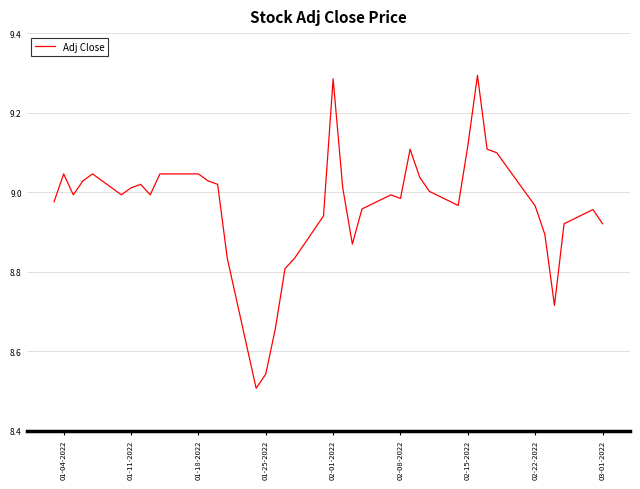

What is the difference between the maximum and minimum values?

0.8